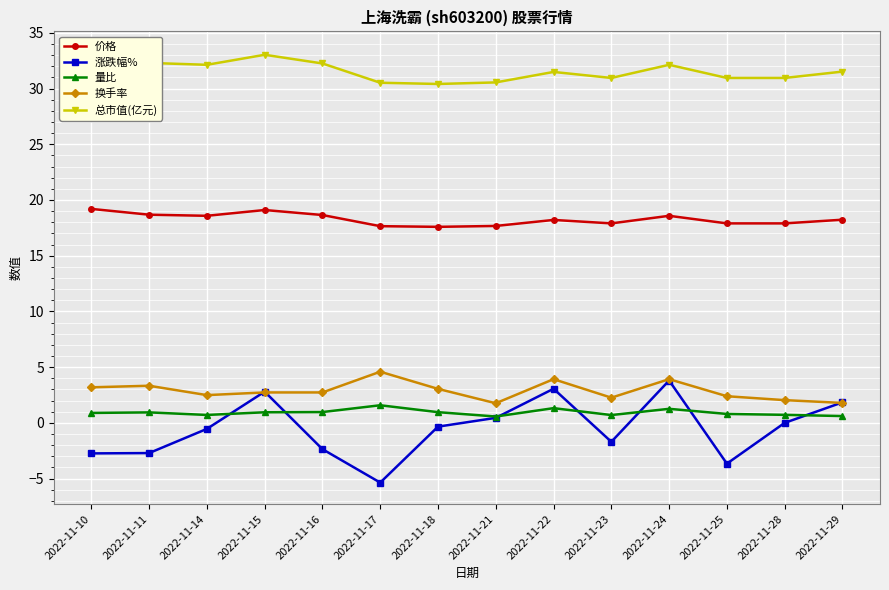

Which category has the highest value in the 量比 series?

2022-11-17